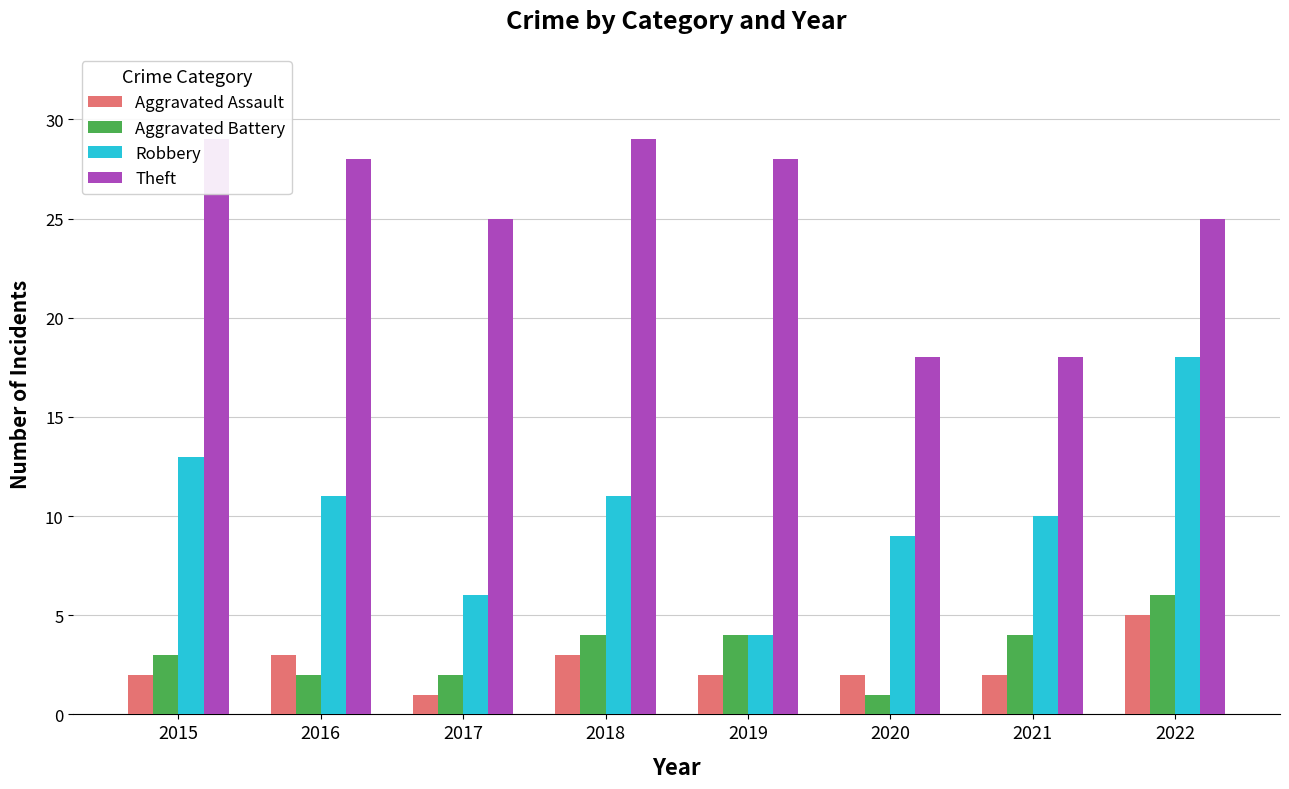

Reading left to right, extract all data points from this chart.

Aggravated Assault: 2015=2	2016=3	2017=1	2018=3	2019=2	2020=2	2021=2	2022=5
Aggravated Battery: 2015=3	2016=2	2017=2	2018=4	2019=4	2020=1	2021=4	2022=6
Robbery: 2015=13	2016=11	2017=6	2018=11	2019=4	2020=9	2021=10	2022=18
Theft: 2015=29	2016=28	2017=25	2018=29	2019=28	2020=18	2021=18	2022=25